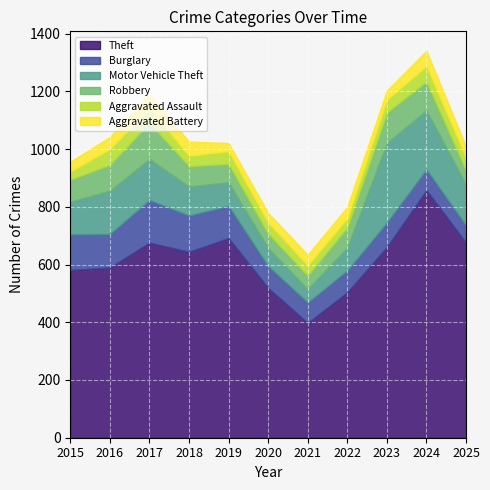

How many lines are shown in the chart?

6